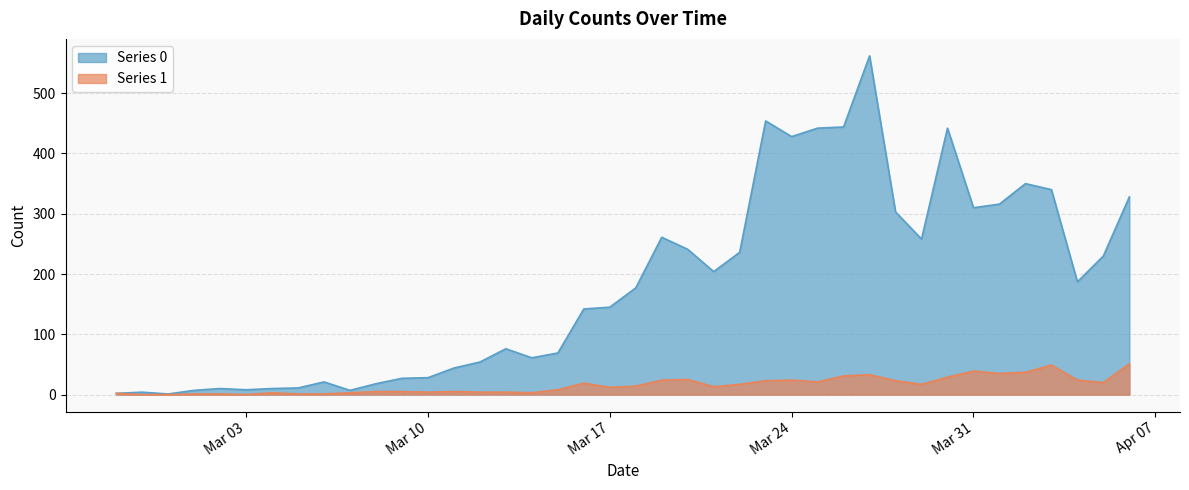

What is the lowest value of the Series 0 series?

1